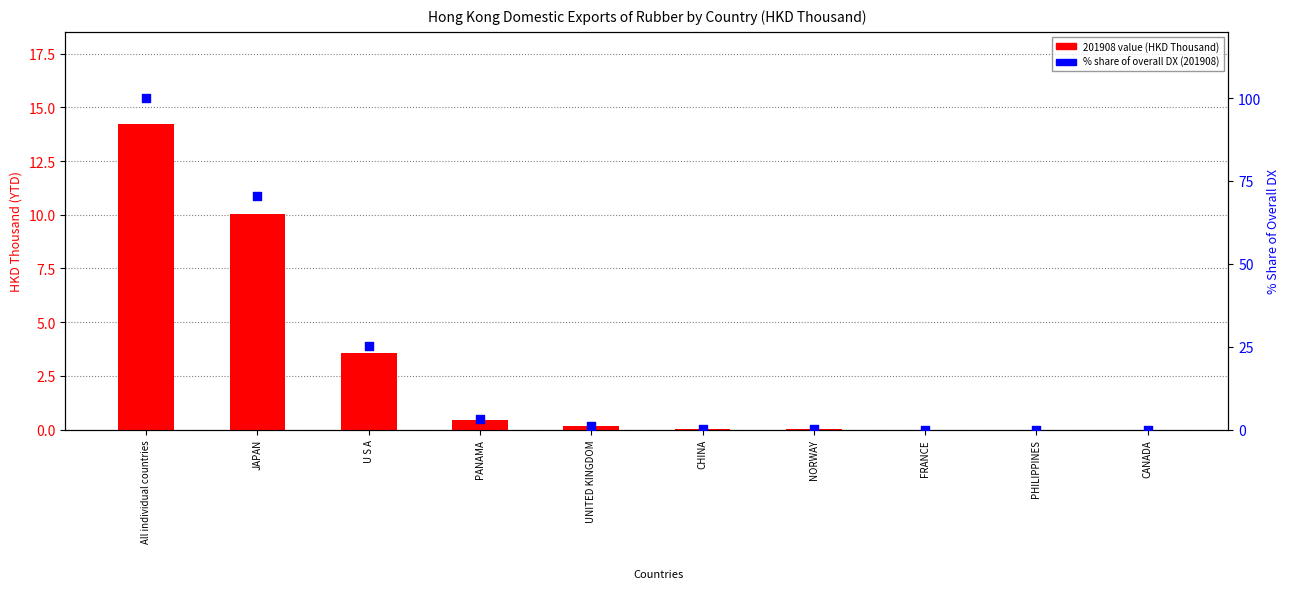

Which series contains the highest Y value?

% Share of overall DX (201908)